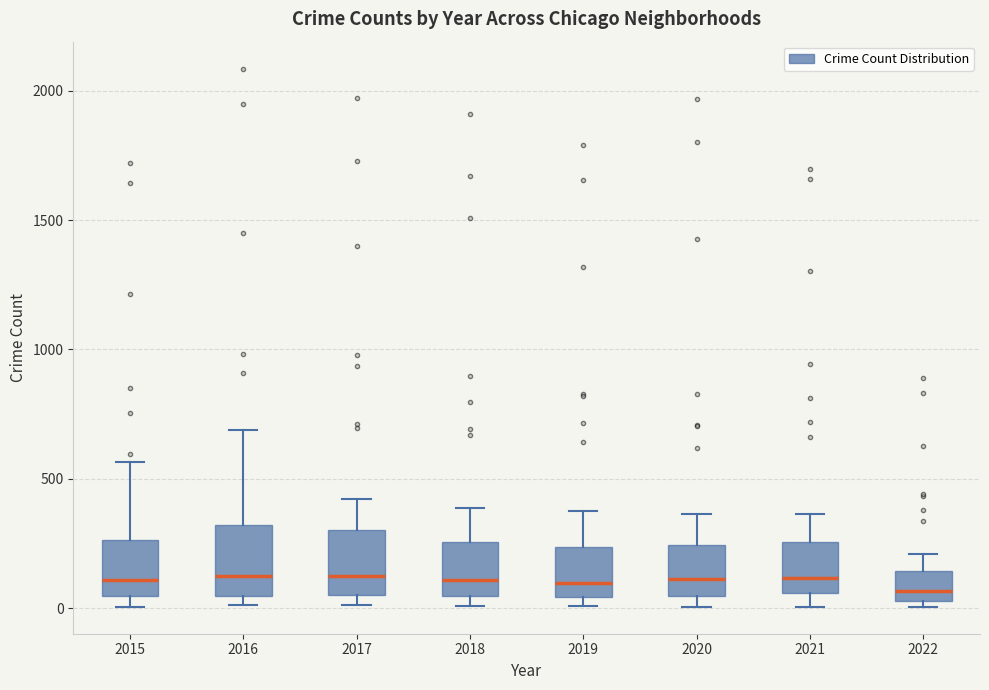

Reading left to right, transcribe this box plot: for each box, give where its median line is, the range the box spans, and where its two whiskers end, as read against the y-axis. The values are not printed on the chart, so give them approximately, as read against the axis.

2015: median 100, box 50 to 250, whiskers 0 to 550
2016: median 150, box 50 to 300, whiskers 0 to 700
2017: median 100, box 50 to 300, whiskers 0 to 400
2018: median 100, box 50 to 250, whiskers 0 to 400
2019: median 100, box 50 to 250, whiskers 0 to 400
2020: median 100, box 50 to 250, whiskers 0 to 350
2021: median 100, box 50 to 250, whiskers 0 to 350
2022: median 50 (just above the box's lower edge), box 50 to 150, whiskers 0 to 200